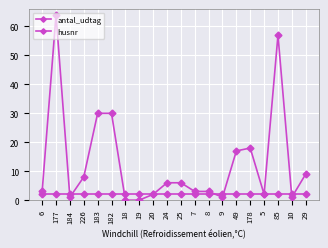

Rank the series by their maximum value, from highest to lowest.

husnr, antal_udtag